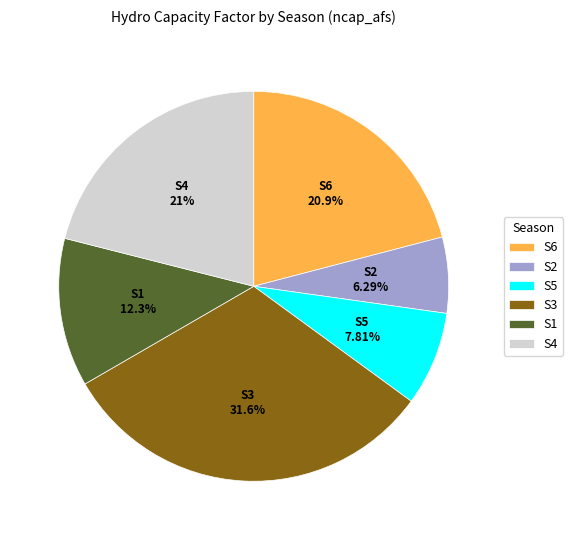

True or false: S6 accounts for 21% of the total.

True